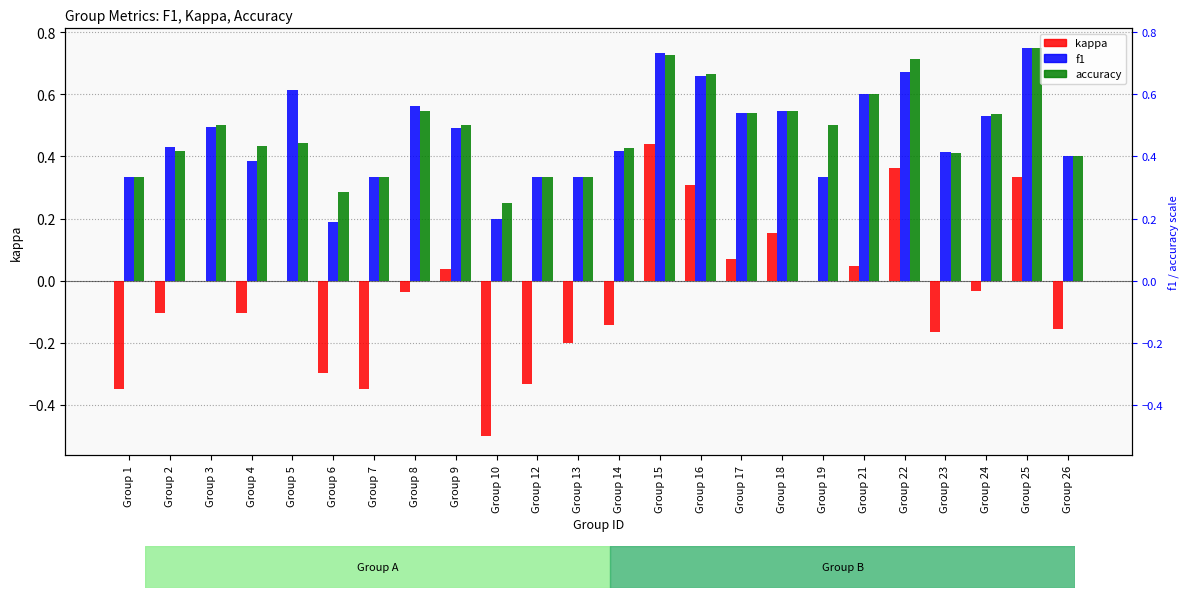

What is the value of the accuracy bar at the 19th from the left?

0.6